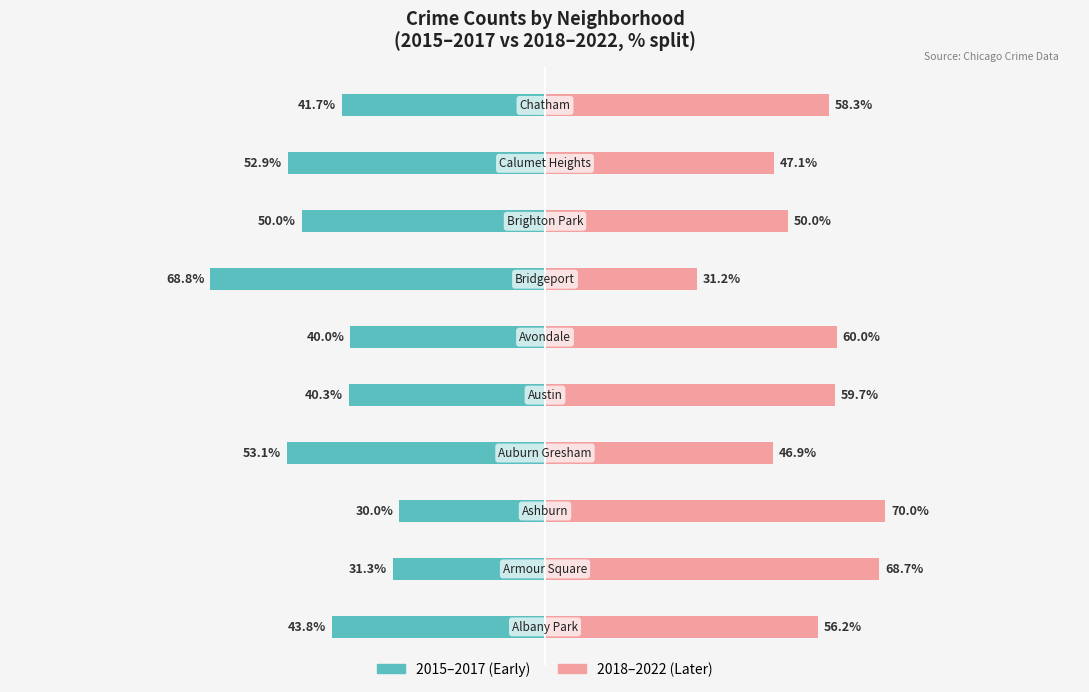

Are the bars horizontal?

Yes